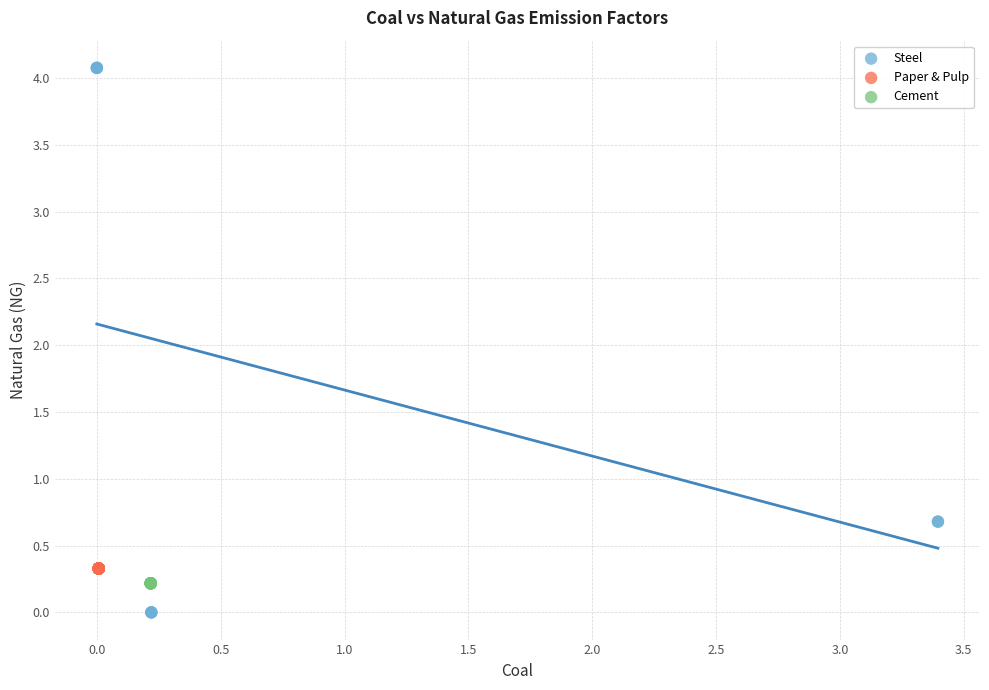

Which series reaches the minimum Y coordinate?

Steel